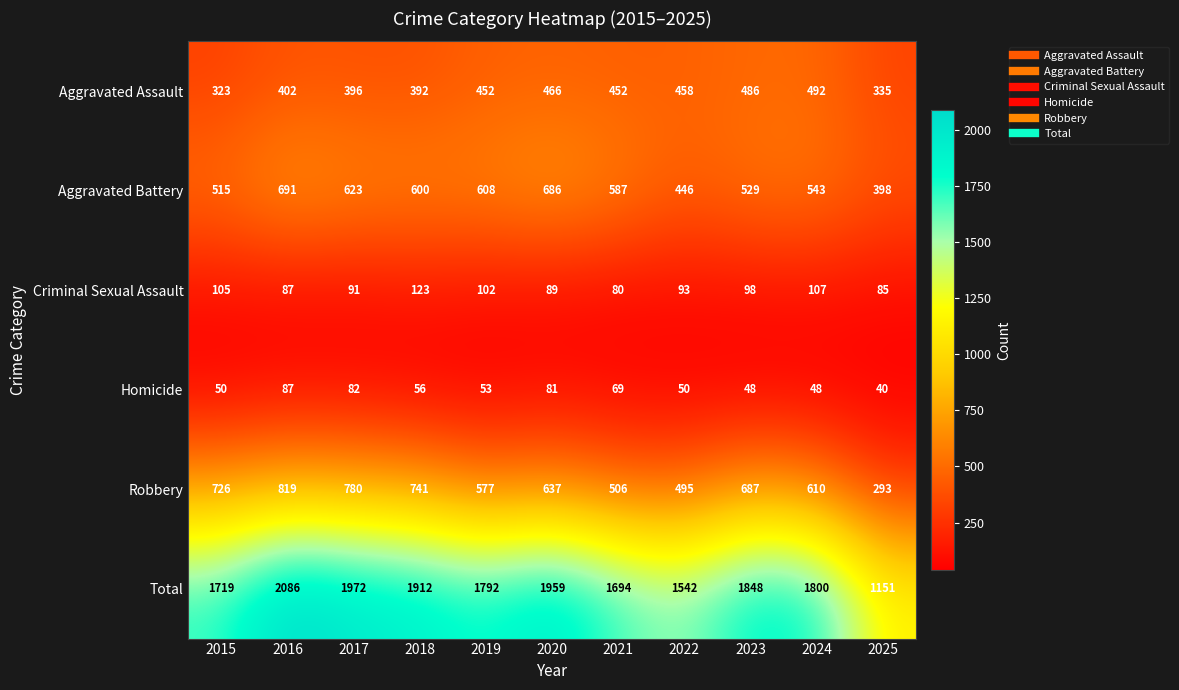

List the series in order of their peak value, lowest first.

Homicide, Criminal Sexual Assault, Aggravated Assault, Aggravated Battery, Robbery, Total